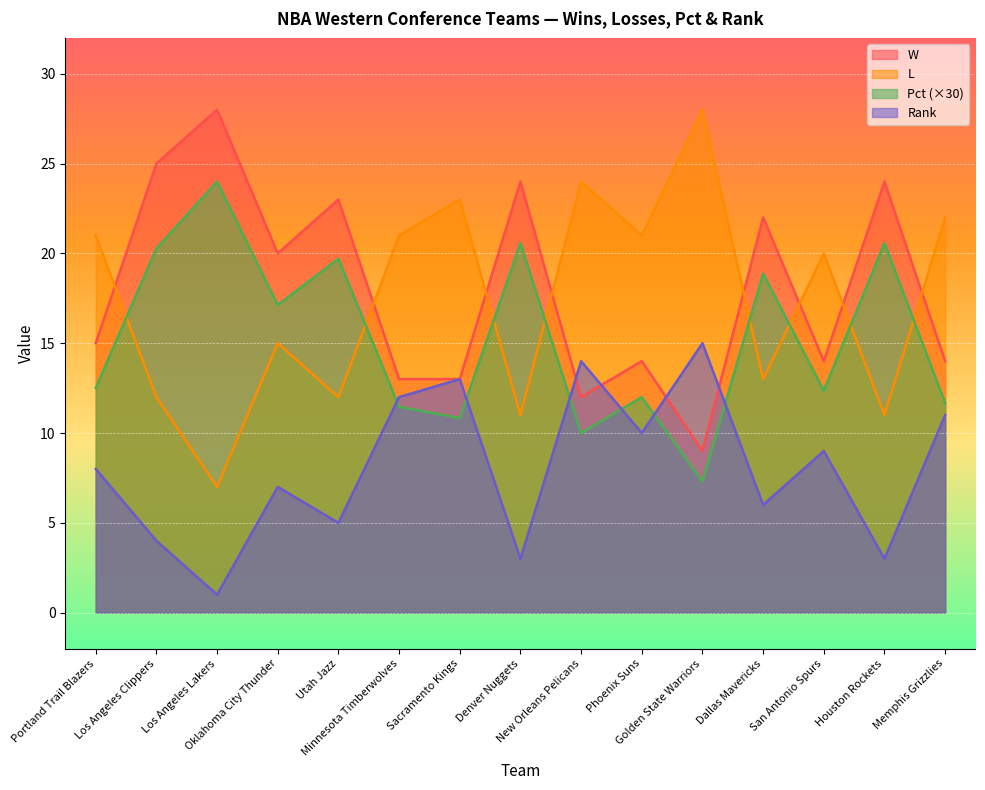

Count the number of data series in this chart.

4